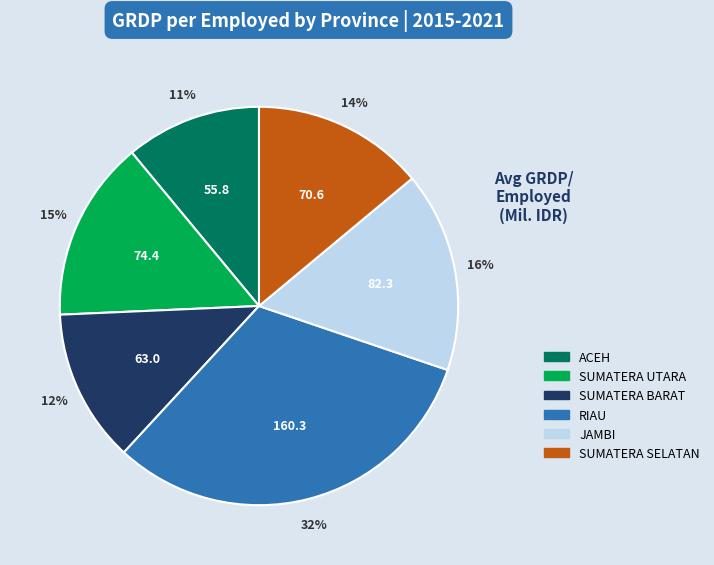

Do JAMBI and RIAU together represent more than half of the pie?

No